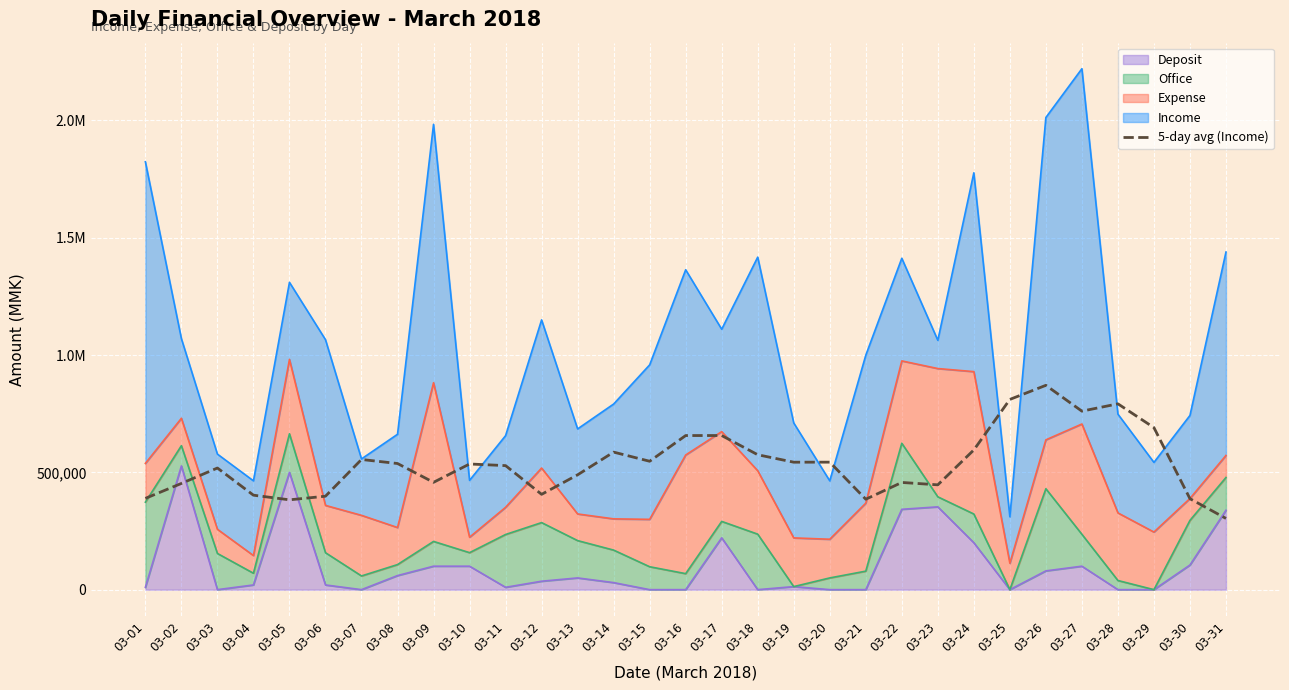

At which label is the value closest to 587300?

03-14